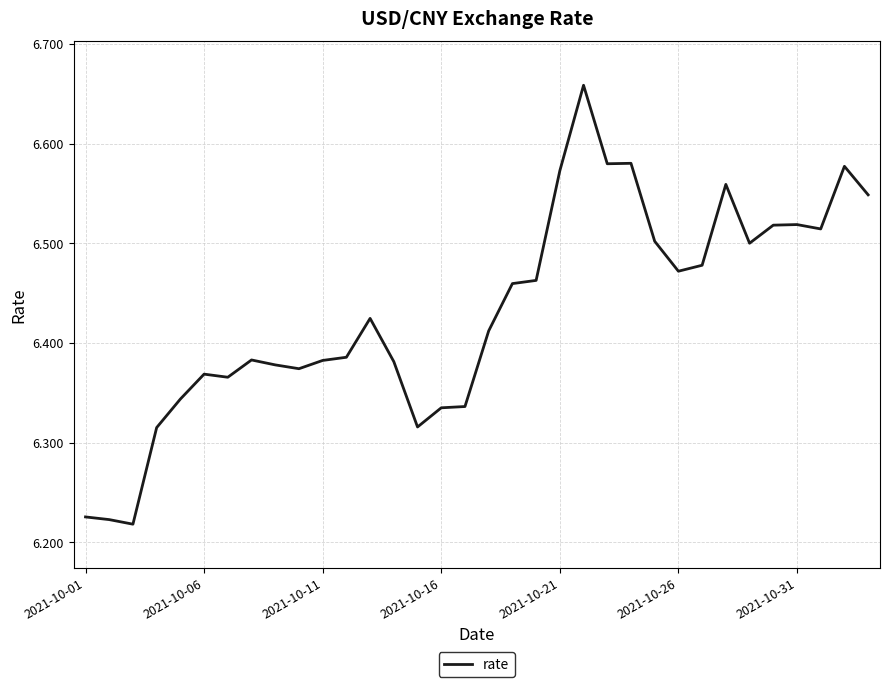

What is the average value?

6.4